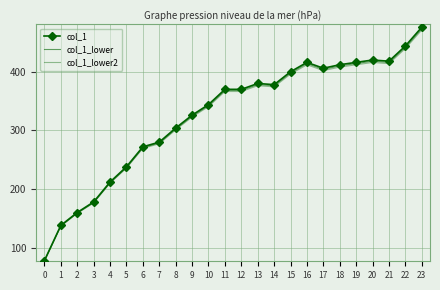

Which series has the widest spread of values?

col_1